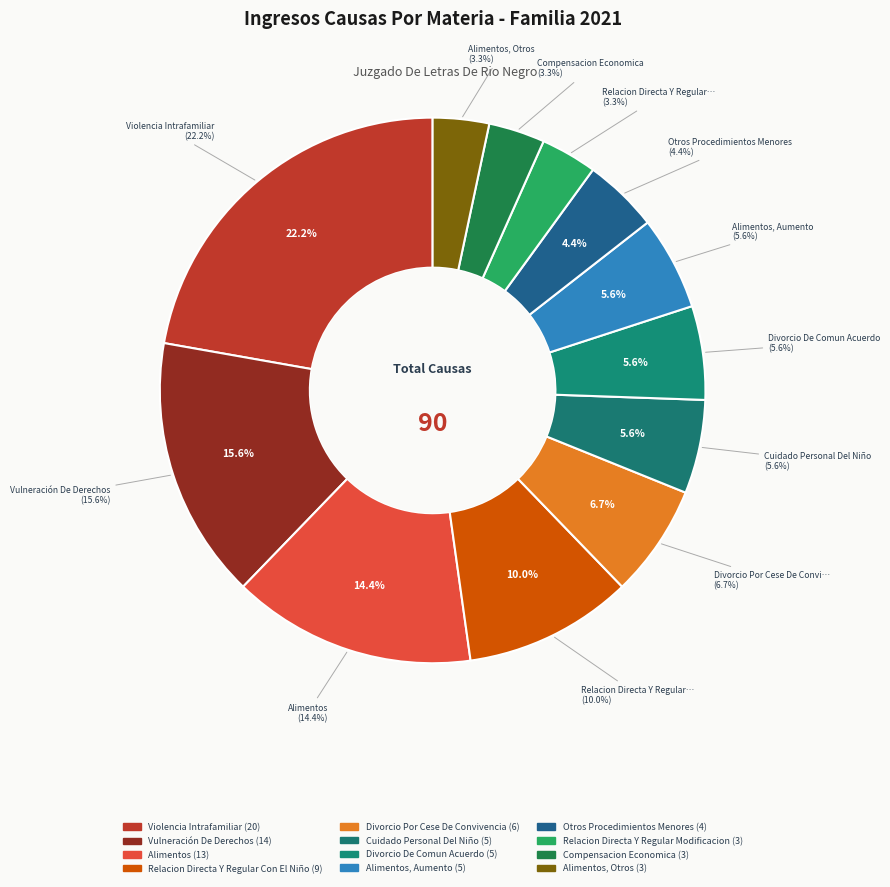

What percentage is NOT represented by Divorcio Por Cese De Convivencia?

93.3%